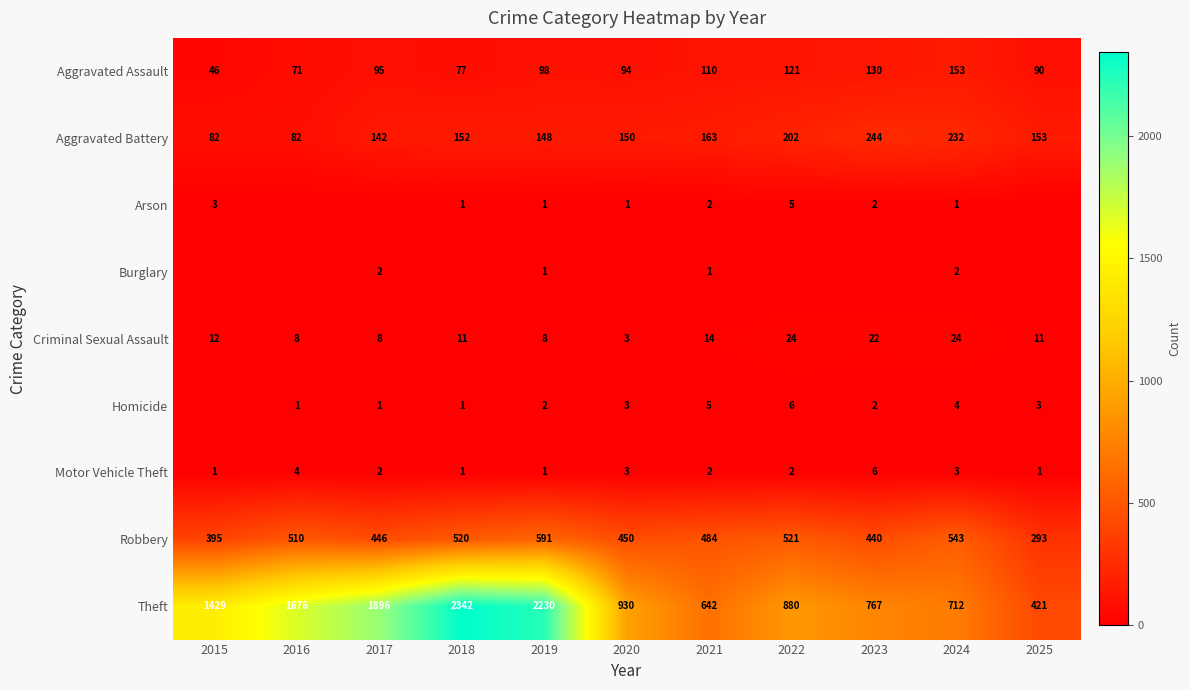

At which category is the sum across all series the highest?

2018